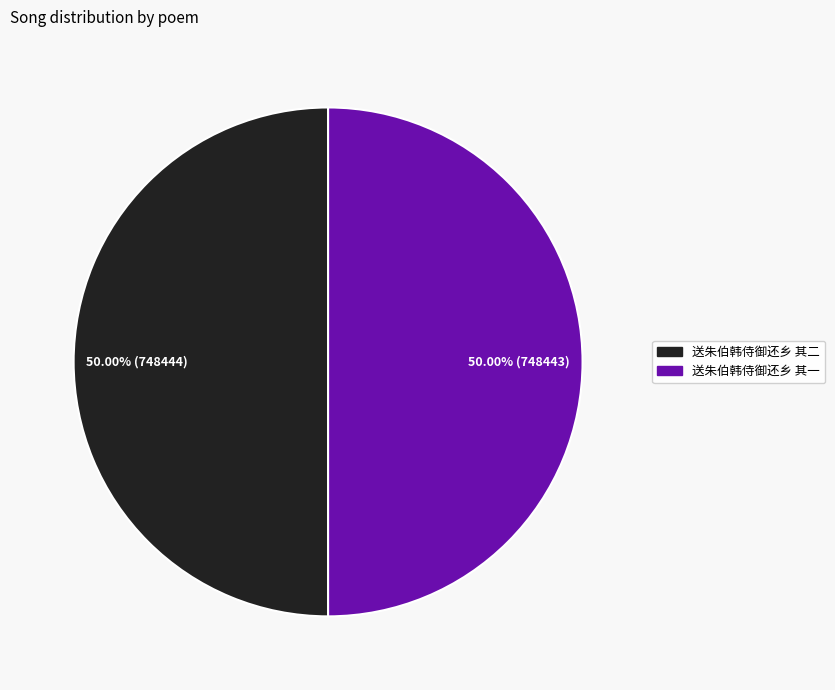

To the nearest percent, what percentage of the pie is 送朱伯韩侍御还乡 其二?

50%